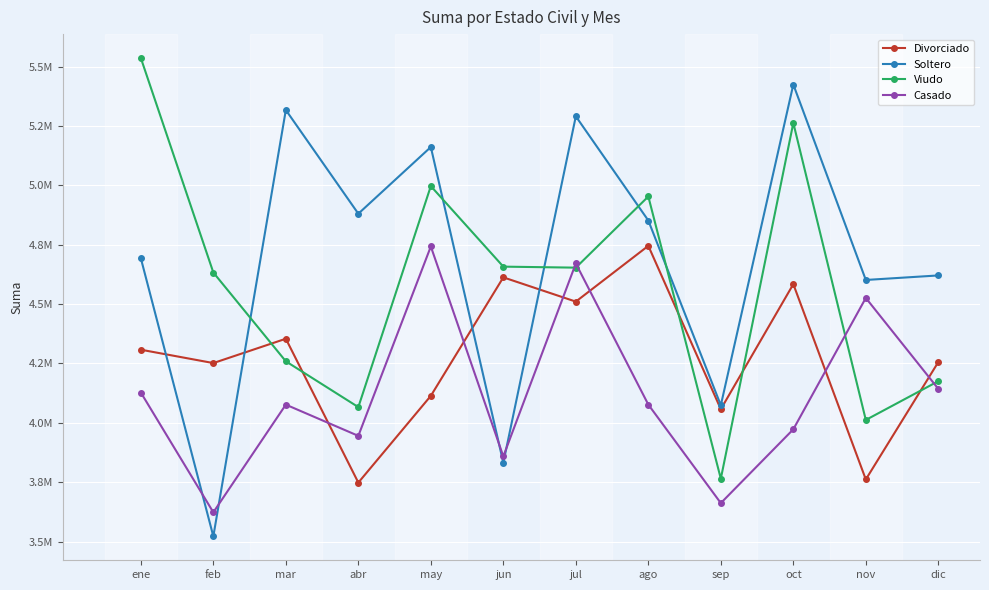

Which has a higher value, may or jun?

jun